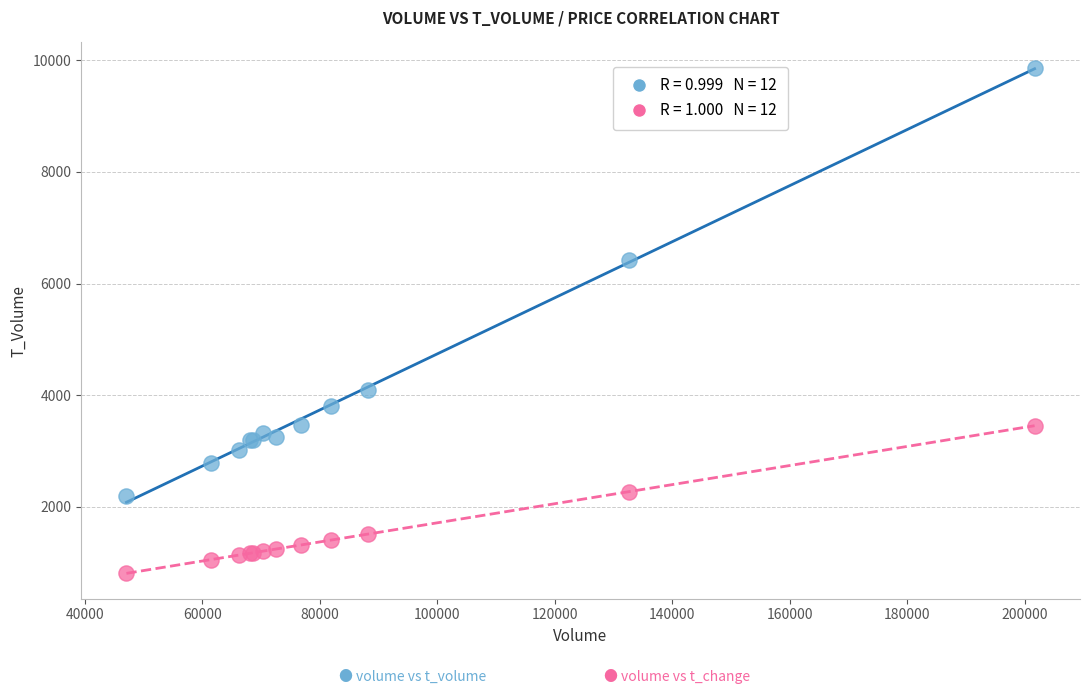

Across all series, what Y value is closest to 5336?

6414.0